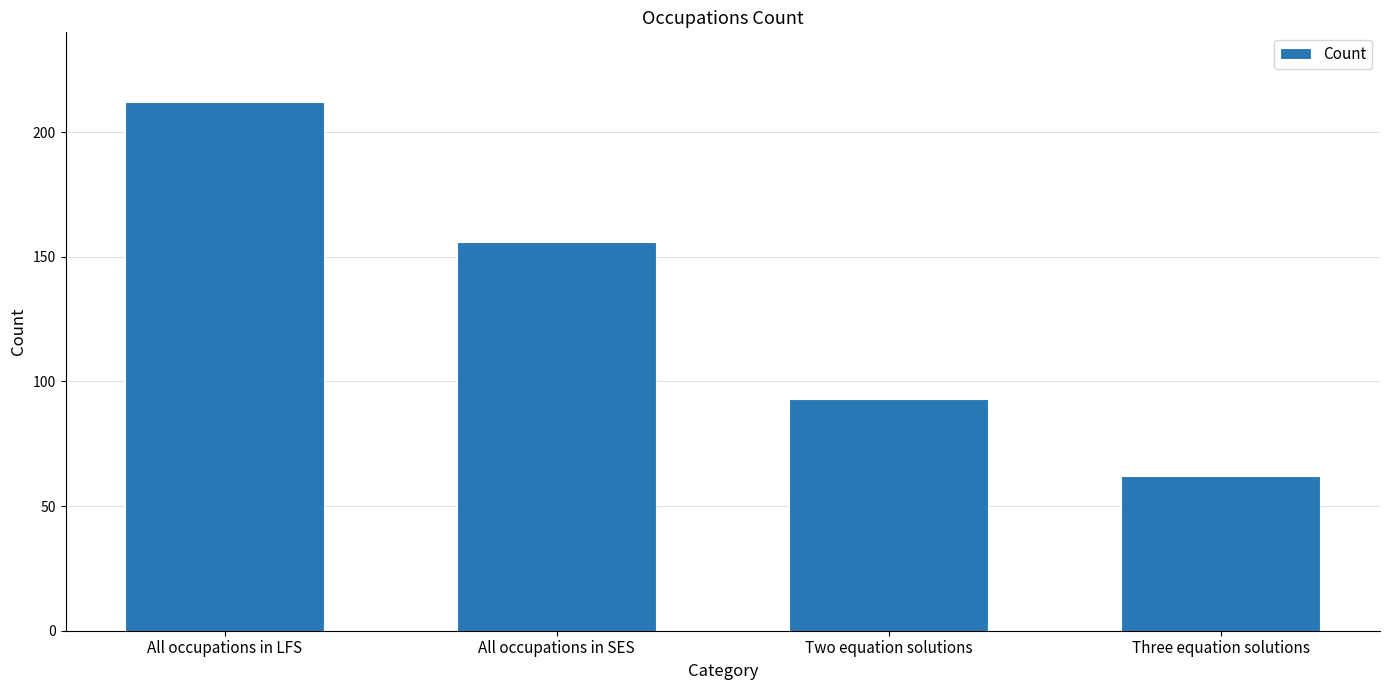

The value at All occupations in LFS is 343. True or false?

False